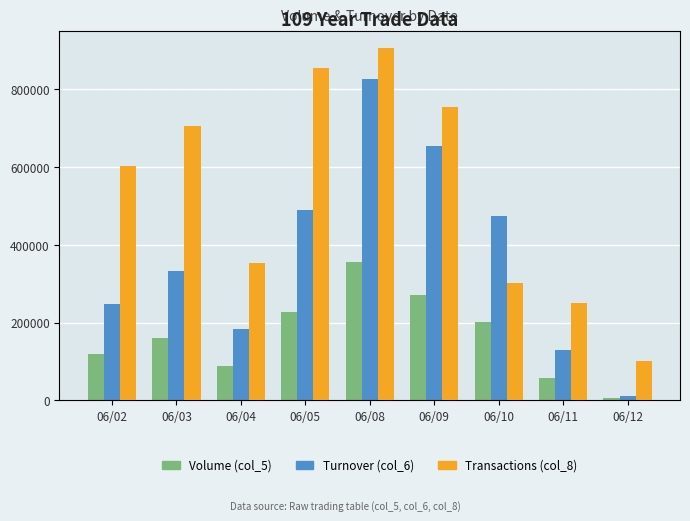

Reading left to right, extract all data points from this chart.

Volume (col_5): 06/02=120000	06/03=160000	06/04=88000	06/05=228000	06/08=355000	06/09=271000	06/10=201000	06/11=57000	06/12=6000
Turnover (col_6): 06/02=247470	06/03=333220	06/04=183090	06/05=488720	06/08=825900	06/09=654550	06/10=473490	06/11=129880	06/12=12090
Transactions (col_8): 06/02=600000	06/03=700000	06/04=350000	06/05=850000	06/08=900000	06/09=750000	06/10=300000	06/11=250000	06/12=100000